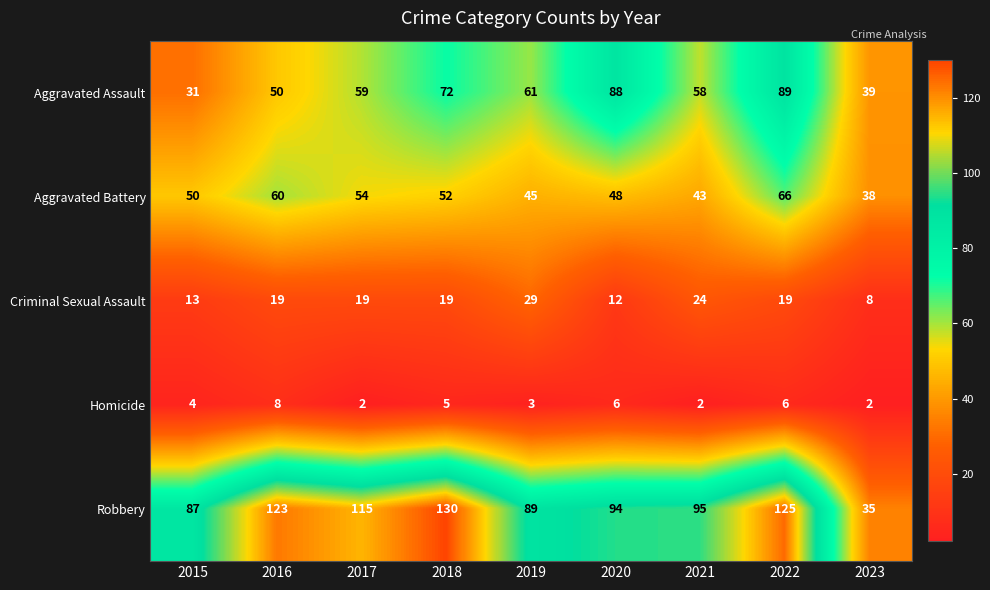

What is the maximum value shown in the chart?

130